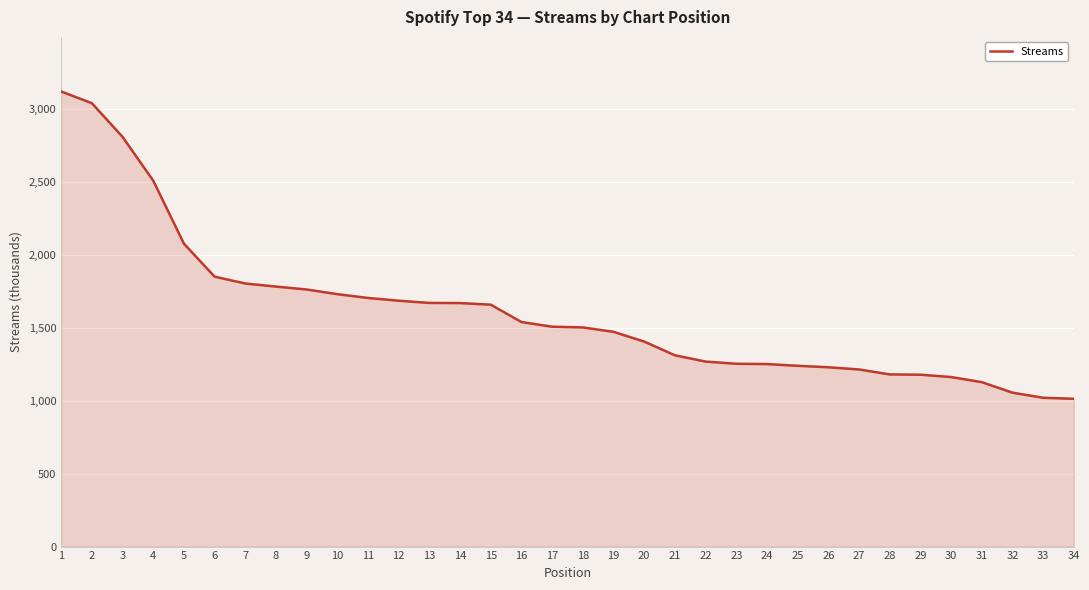

At which category does the chart reach its peak across all series?

1